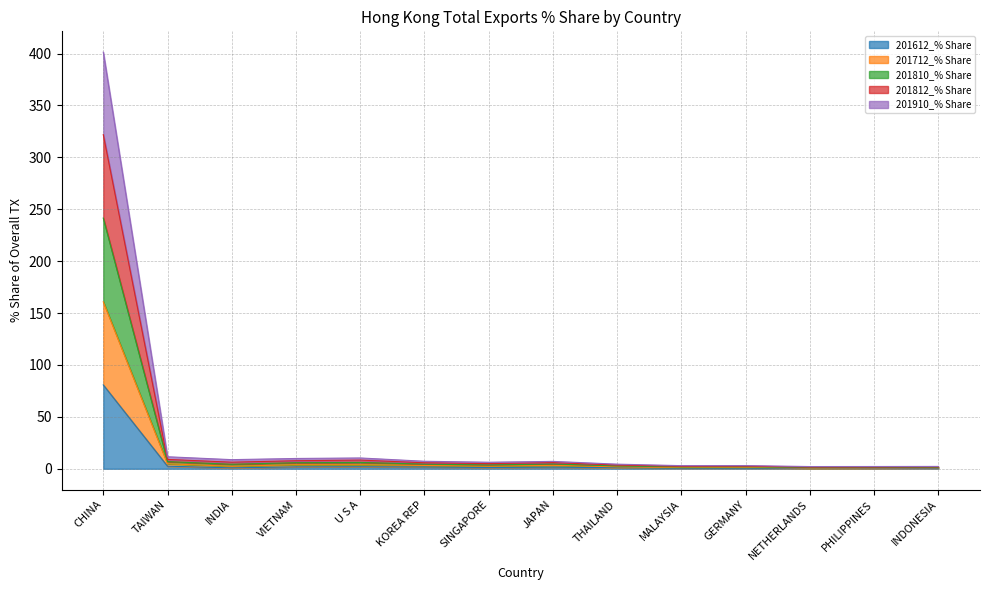

The 201612_% Share series shows 2.5 at TAIWAN. True or false?

True